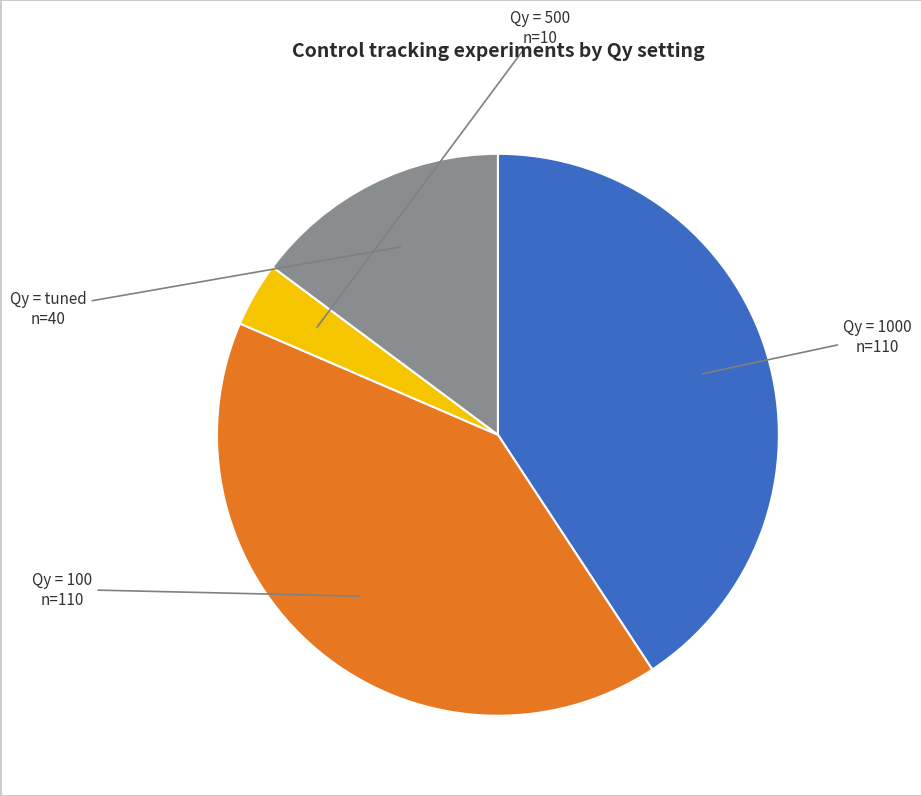

How many slices are in this pie chart?

4